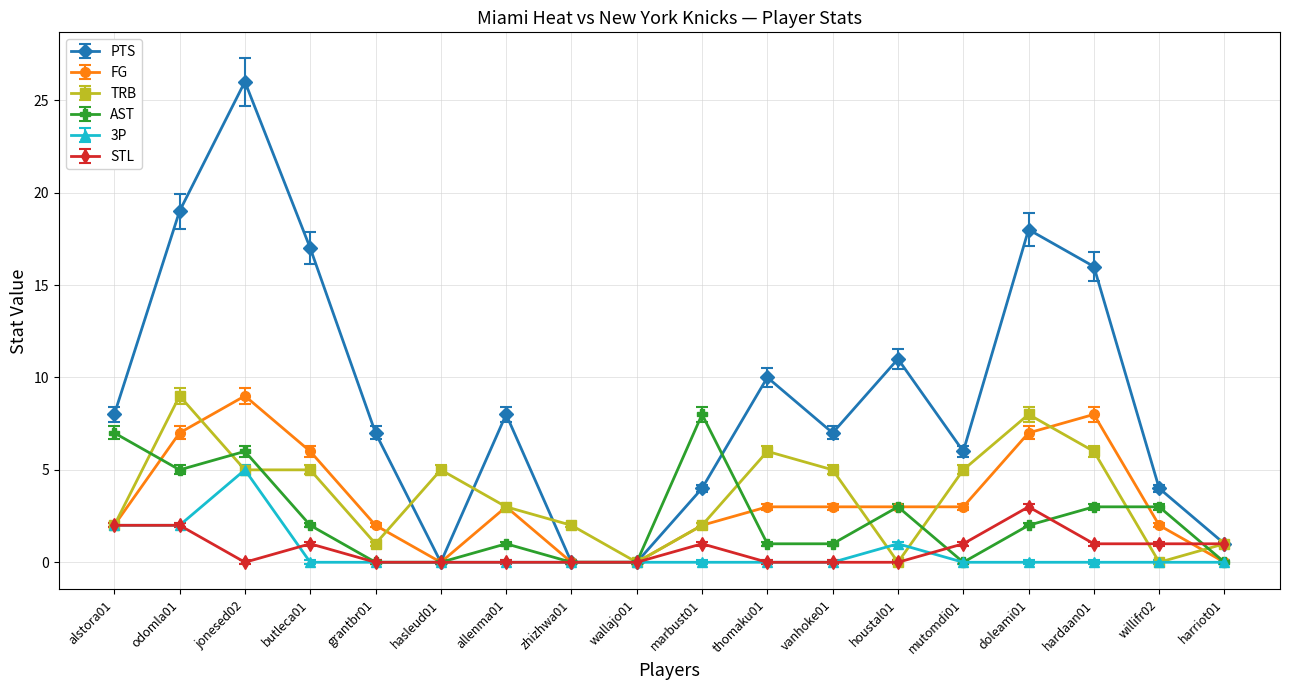

How many distinct data groups are displayed?

6